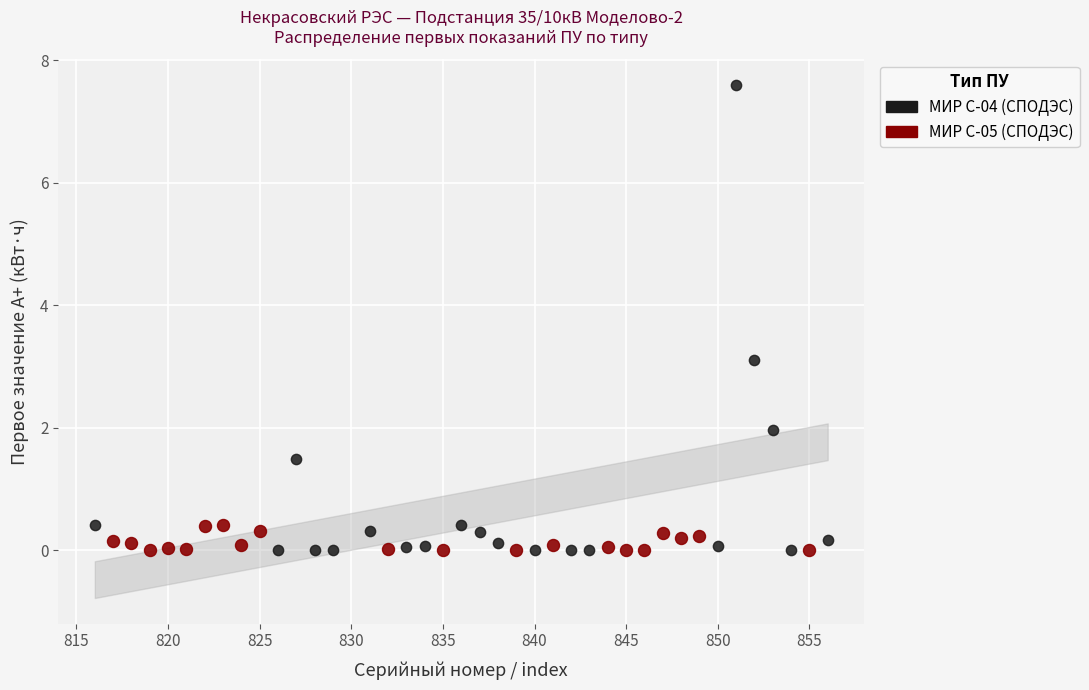

Which series has the widest spread of Y values?

МИР С-04 (СПОДЭС)